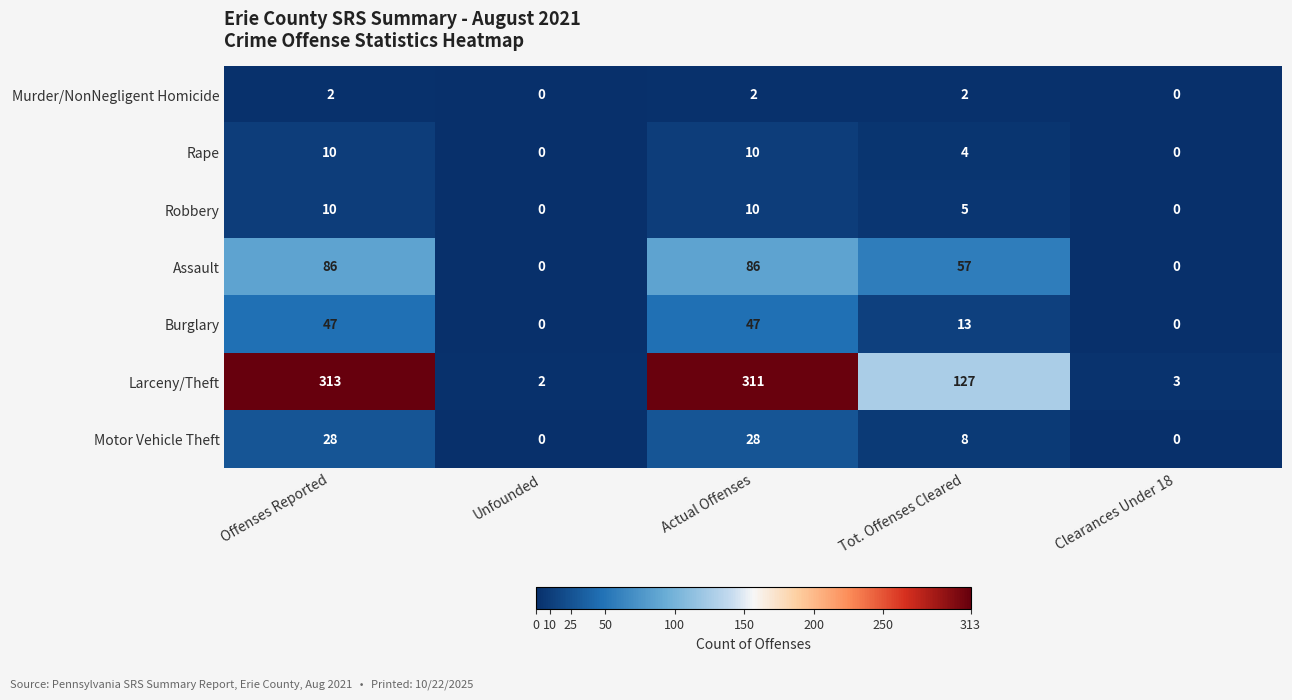

Is it true that Assault equals 86 at Offenses Reported?

True